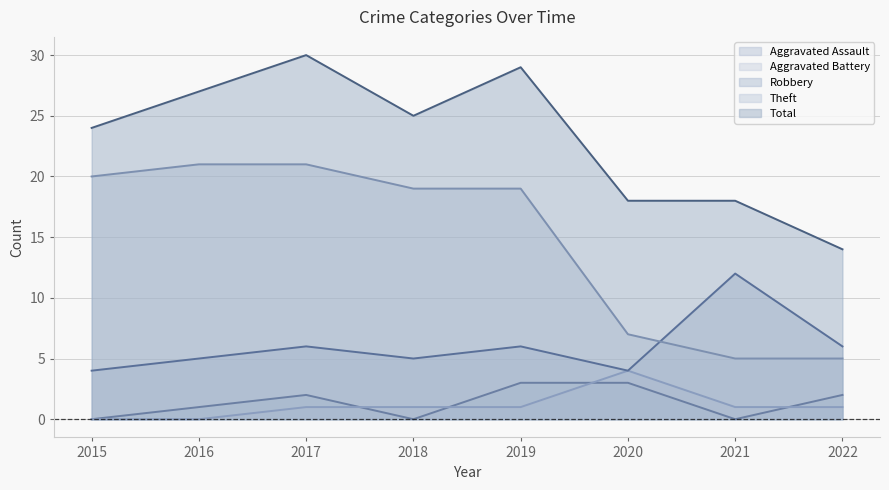

Is it true that Aggravated Assault equals 0 at 2021?

True